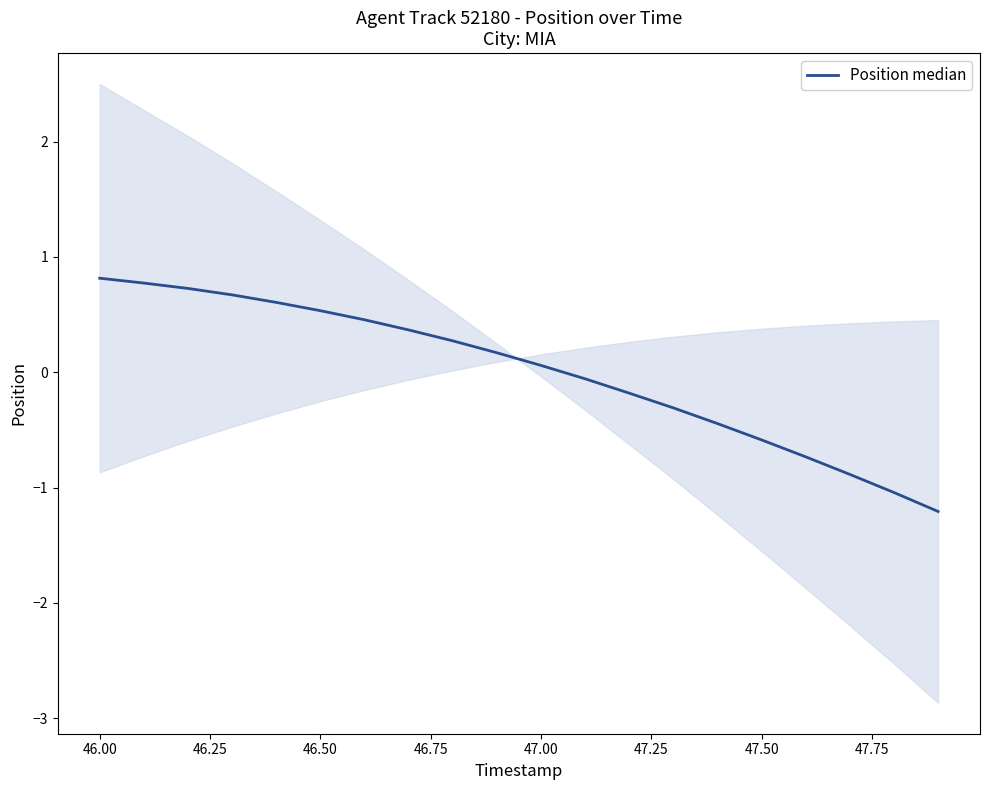

What is the minimum value shown in the chart?

-1.2